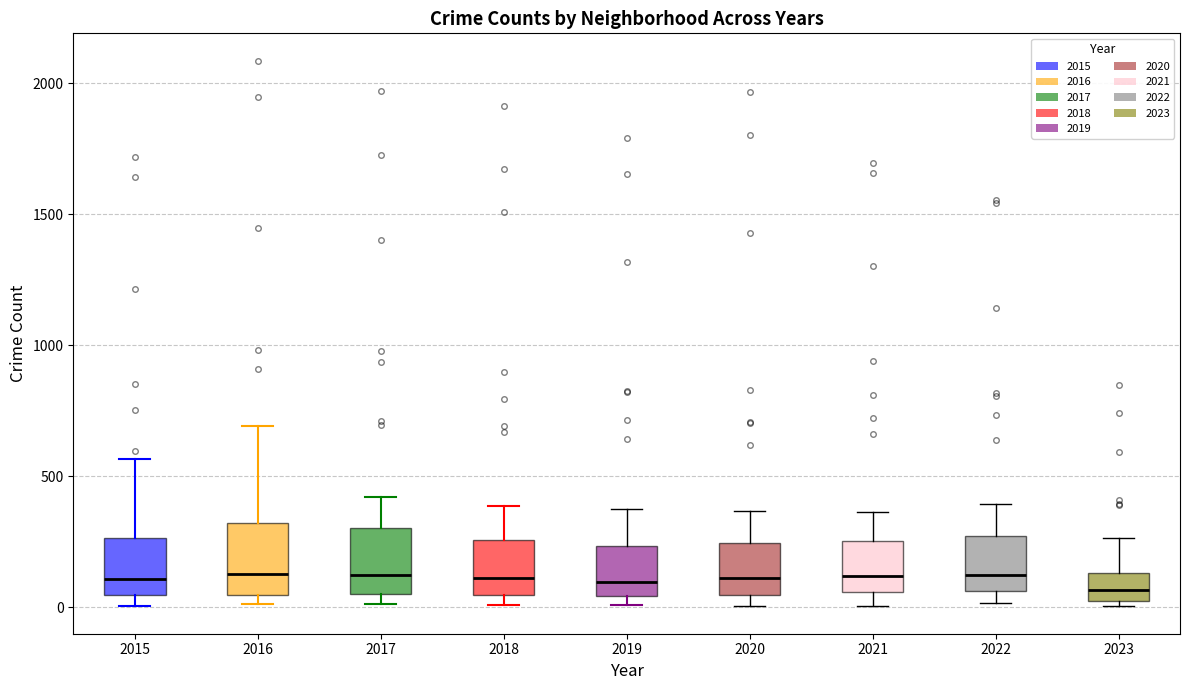

Reading left to right, transcribe this box plot: for each box, give where its median line is, the range the box spans, and where its two whiskers end, as read against the y-axis. The values are not printed on the chart, so give them approximately, as read against the axis.

2015: median 100, box 50 to 250, whiskers 0 to 550
2016: median 150, box 50 to 300, whiskers 0 to 700
2017: median 100, box 50 to 300, whiskers 0 to 400
2018: median 100, box 50 to 250, whiskers 0 to 400
2019: median 100, box 50 to 250, whiskers 0 to 400
2020: median 100, box 50 to 250, whiskers 0 to 350
2021: median 100, box 50 to 250, whiskers 0 to 350
2022: median 100, box 50 to 250, whiskers 0 to 400
2023: median 50 (inside the box), box 50 to 150, whiskers 0 to 250